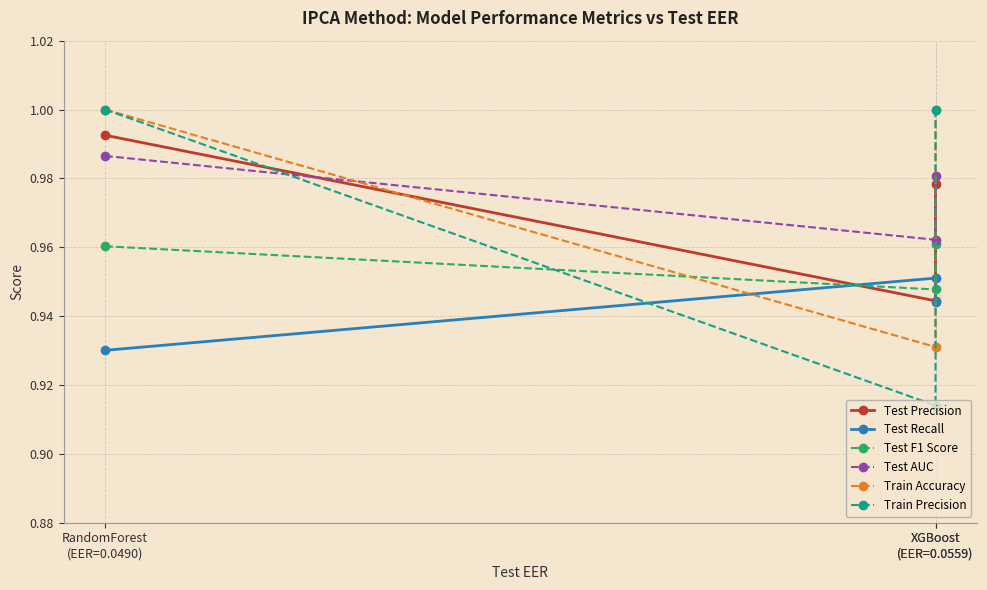

Which series changed the most between XGBoost
(EER=0.0559) and XGBoost
(EER=0.0559)?

Train Precision